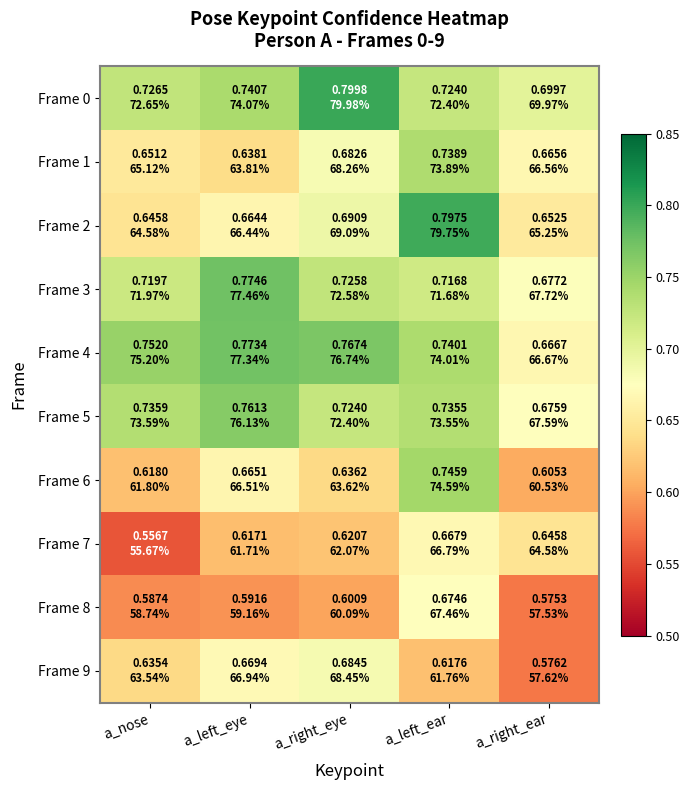

Reading left to right, what are all the values shown in this chart?

Frame 0: a_nose=0.7	a_left_eye=0.7	a_right_eye=0.8	a_left_ear=0.7	a_right_ear=0.7
Frame 1: a_nose=0.7	a_left_eye=0.6	a_right_eye=0.7	a_left_ear=0.7	a_right_ear=0.7
Frame 2: a_nose=0.6	a_left_eye=0.7	a_right_eye=0.7	a_left_ear=0.8	a_right_ear=0.7
Frame 3: a_nose=0.7	a_left_eye=0.8	a_right_eye=0.7	a_left_ear=0.7	a_right_ear=0.7
Frame 4: a_nose=0.8	a_left_eye=0.8	a_right_eye=0.8	a_left_ear=0.7	a_right_ear=0.7
Frame 5: a_nose=0.7	a_left_eye=0.8	a_right_eye=0.7	a_left_ear=0.7	a_right_ear=0.7
Frame 6: a_nose=0.6	a_left_eye=0.7	a_right_eye=0.6	a_left_ear=0.7	a_right_ear=0.6
Frame 7: a_nose=0.6	a_left_eye=0.6	a_right_eye=0.6	a_left_ear=0.7	a_right_ear=0.6
Frame 8: a_nose=0.6	a_left_eye=0.6	a_right_eye=0.6	a_left_ear=0.7	a_right_ear=0.6
Frame 9: a_nose=0.6	a_left_eye=0.7	a_right_eye=0.7	a_left_ear=0.6	a_right_ear=0.6